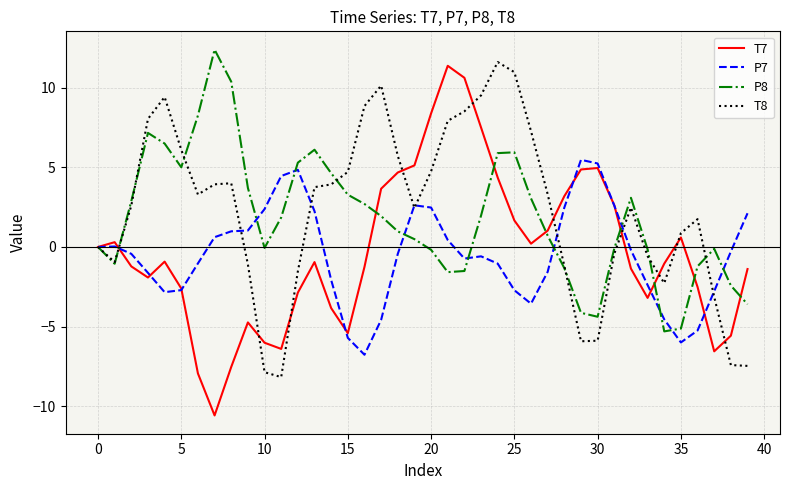

What is the greatest value displayed?

12.4